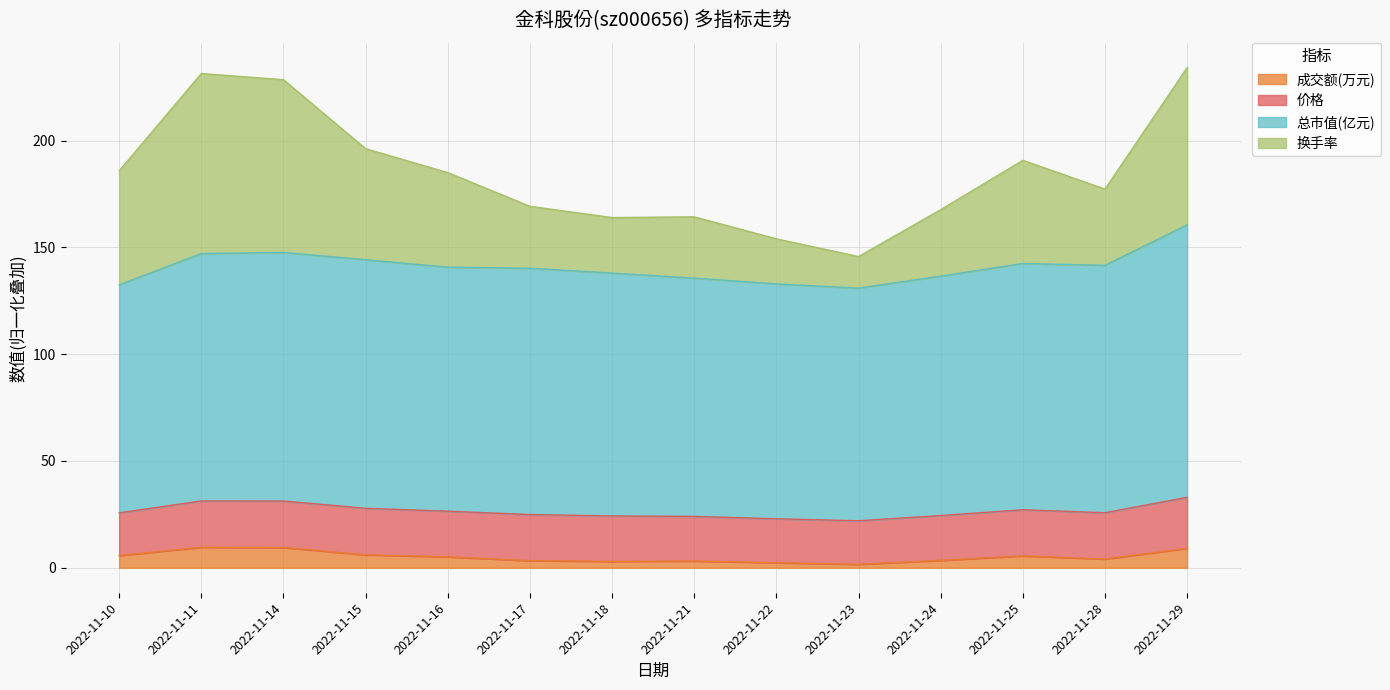

Rank the categories by 成交额(万元) value from highest to lowest.

2022-11-11, 2022-11-14, 2022-11-29, 2022-11-15, 2022-11-10, 2022-11-25, 2022-11-16, 2022-11-28, 2022-11-24, 2022-11-17, 2022-11-21, 2022-11-18, 2022-11-22, 2022-11-23